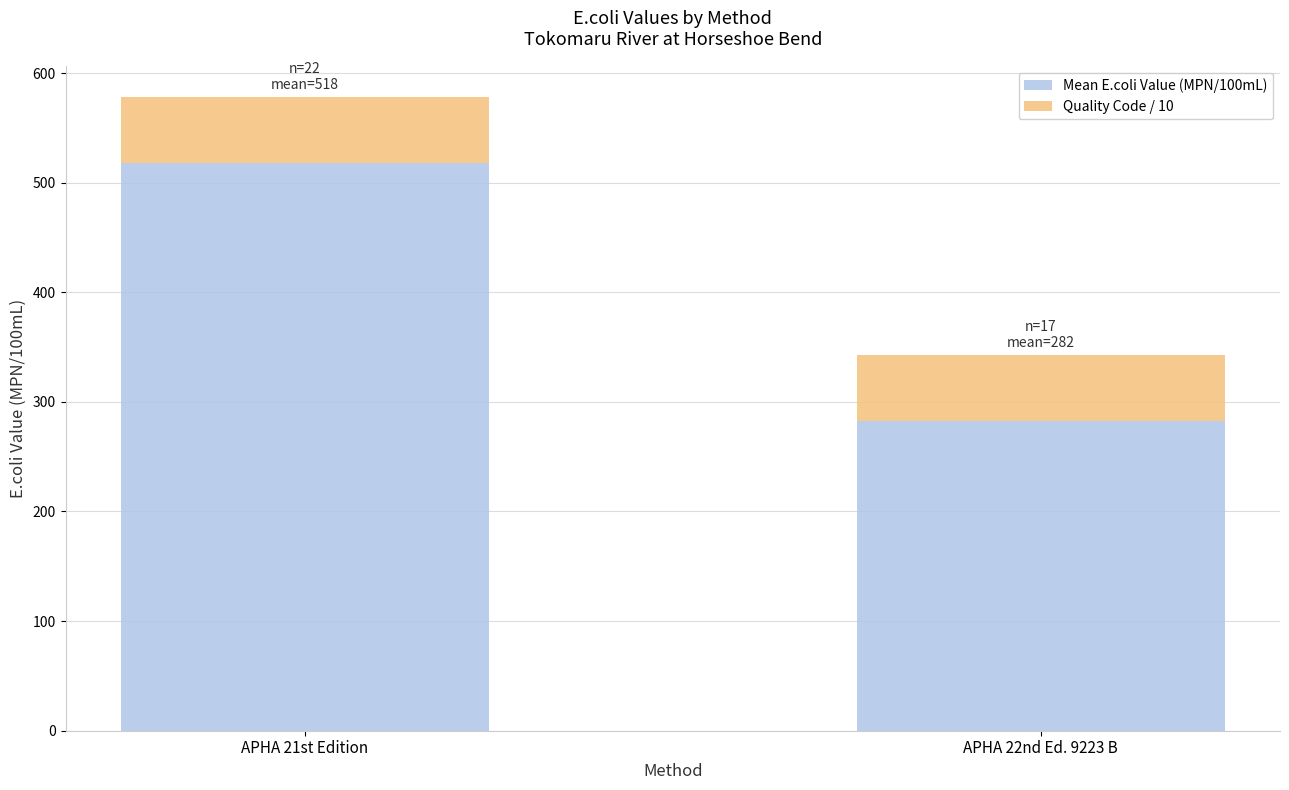

What is the average value of the Mean E.coli Value (MPN/100mL) series?

400.1